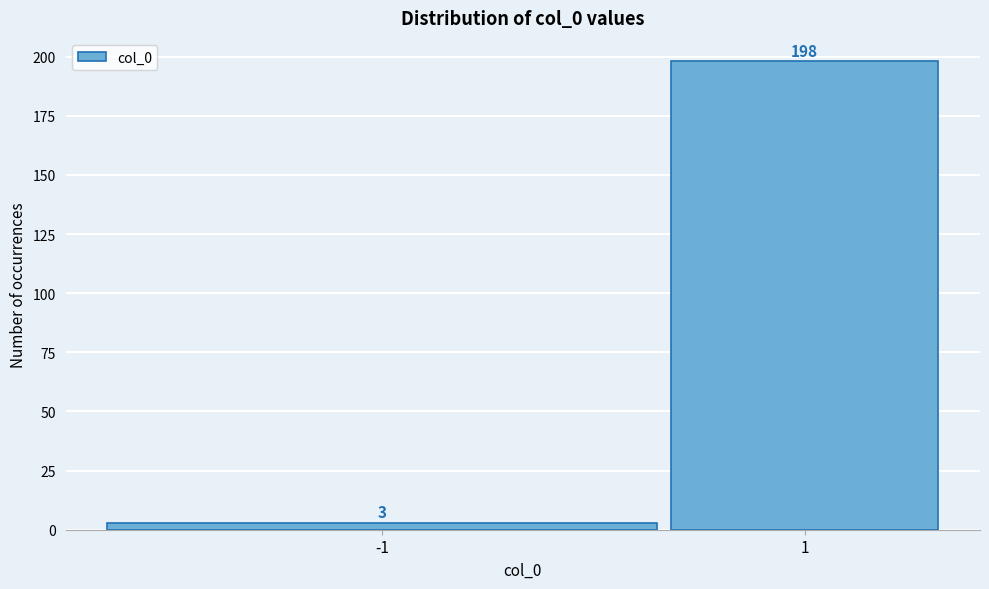

Reading right to left, transcribe all the data shown in this chart.

1=198	-1=3